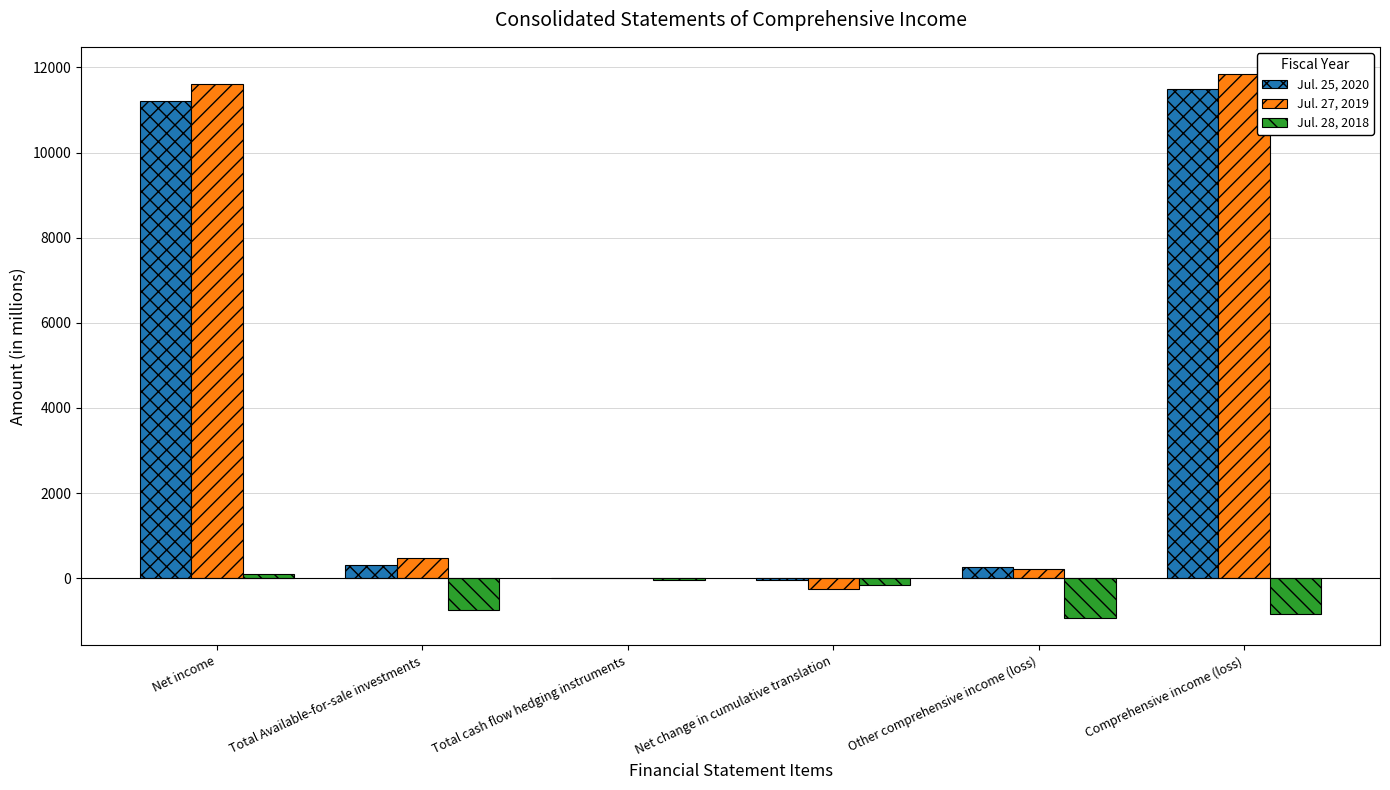

The value of Jul. 28, 2018 at Comprehensive income (loss) is -830. True or false?

True